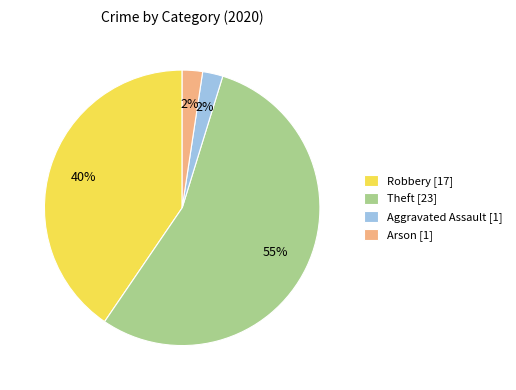

To the nearest percent, what is the average slice percentage?

25%